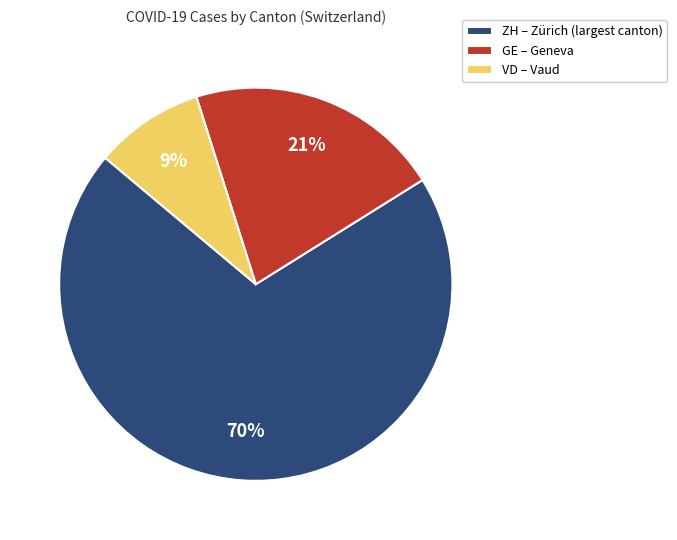

What is the largest slice in the pie chart?

ZH